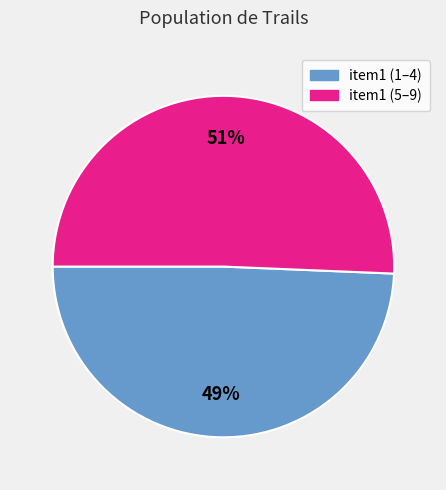

Is there any slice that represents more than half of the pie?

Yes